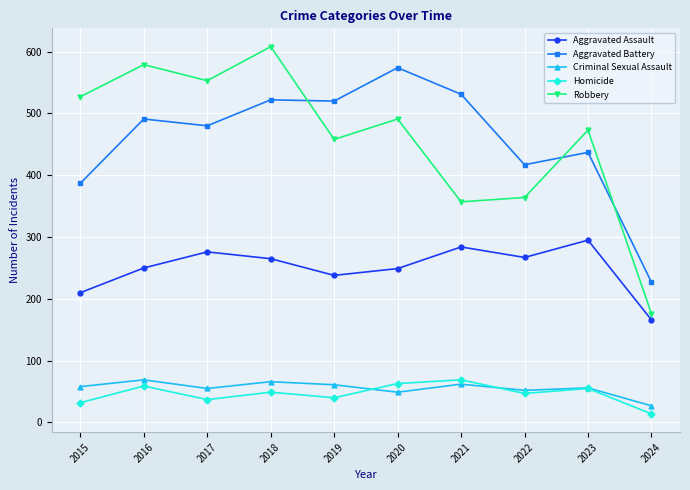

What is the approximate value of Criminal Sexual Assault at 2019, to the nearest 5?

60